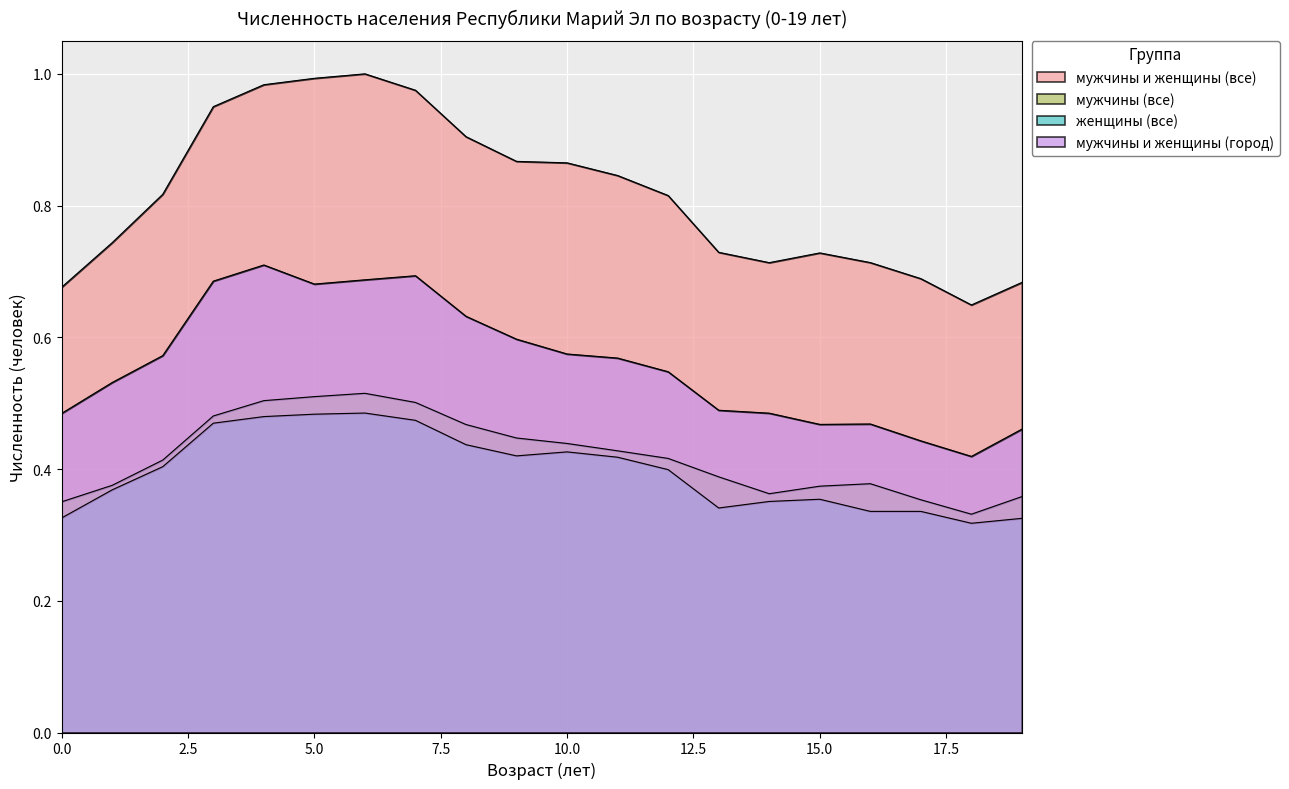

Which category has the lowest value in the мужчины (все) series?

18